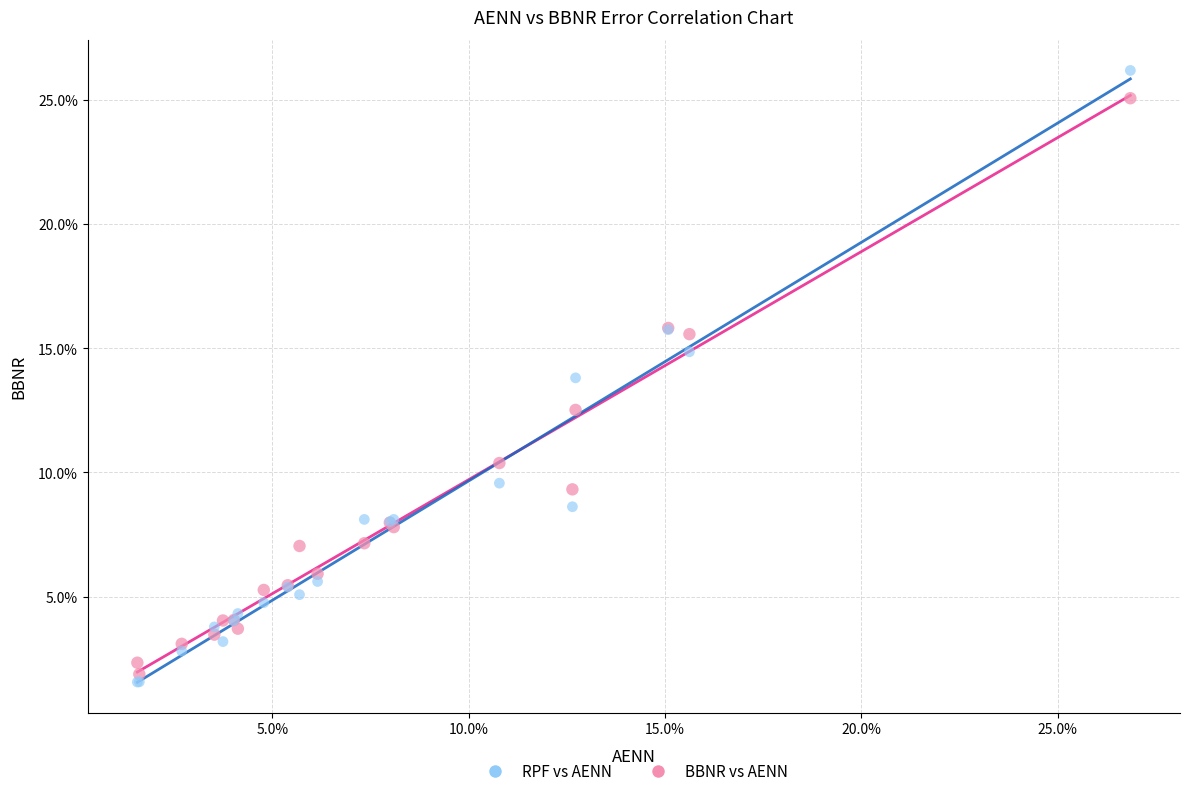

What are all the series names shown in the legend?

RPF vs AENN, BBNR vs AENN